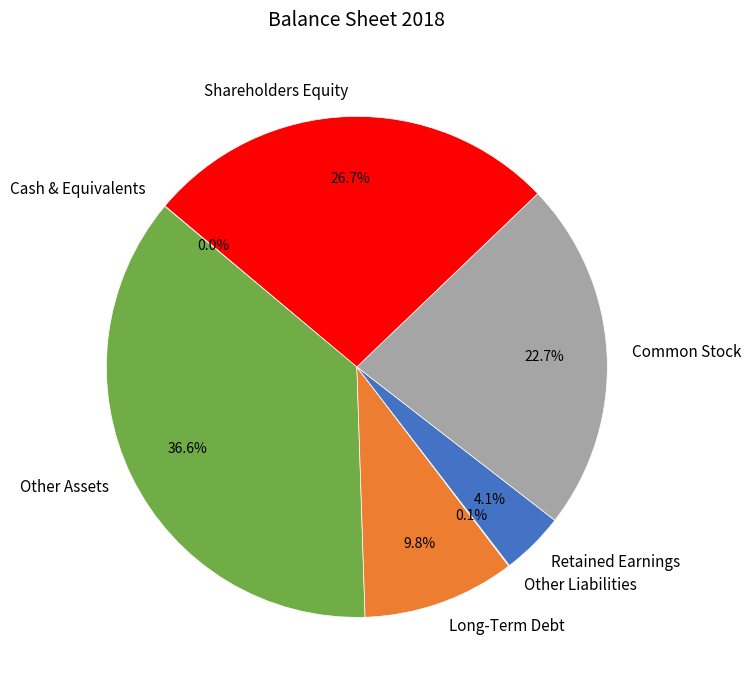

Which slice is the largest?

Other Assets